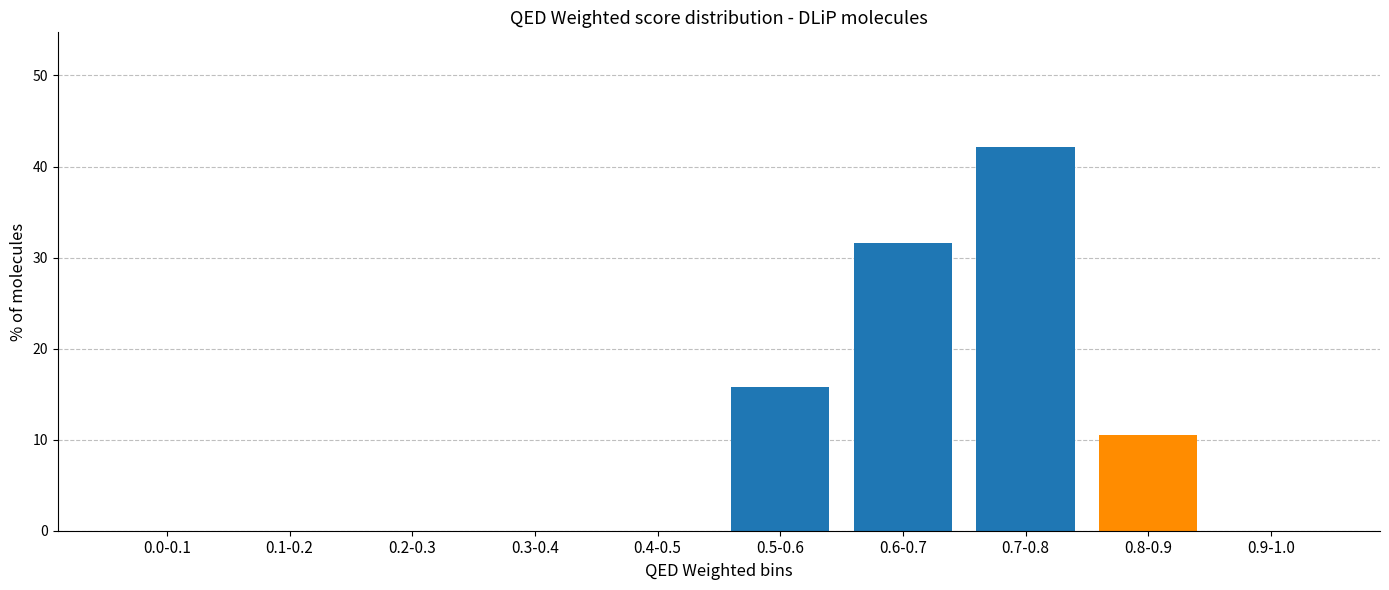

Reading right to left, transcribe all the data shown in this chart.

0.9-1.0=0.0	0.8-0.9=10.5	0.7-0.8=42.1	0.6-0.7=31.6	0.5-0.6=15.8	0.4-0.5=0.0	0.3-0.4=0.0	0.2-0.3=0.0	0.1-0.2=0.0	0.0-0.1=0.0